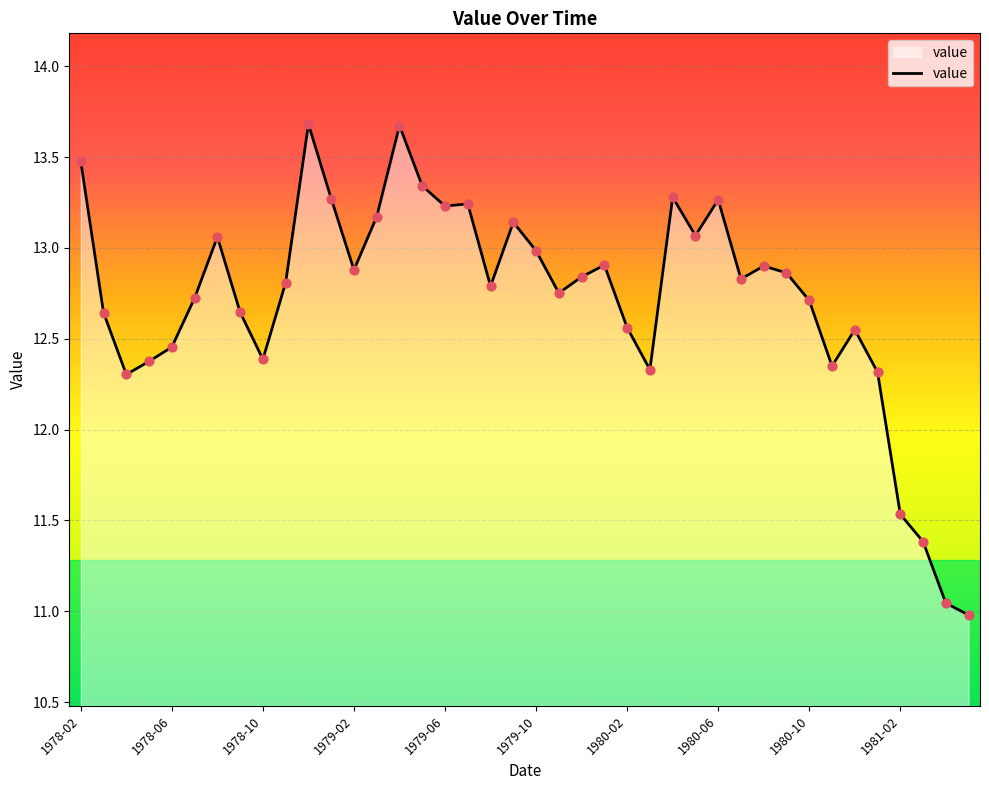

What is the difference between the maximum and minimum values?

2.7